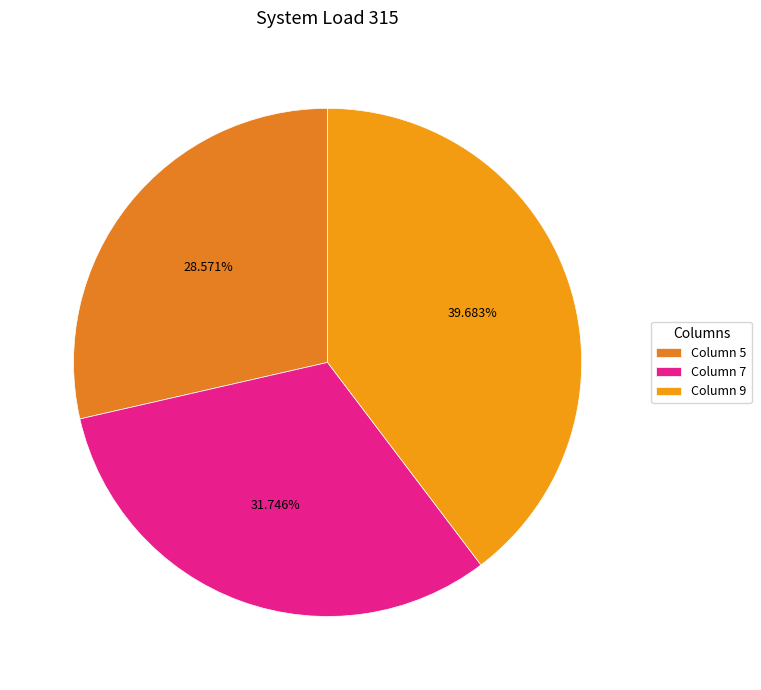

How many segments does this pie chart have?

3